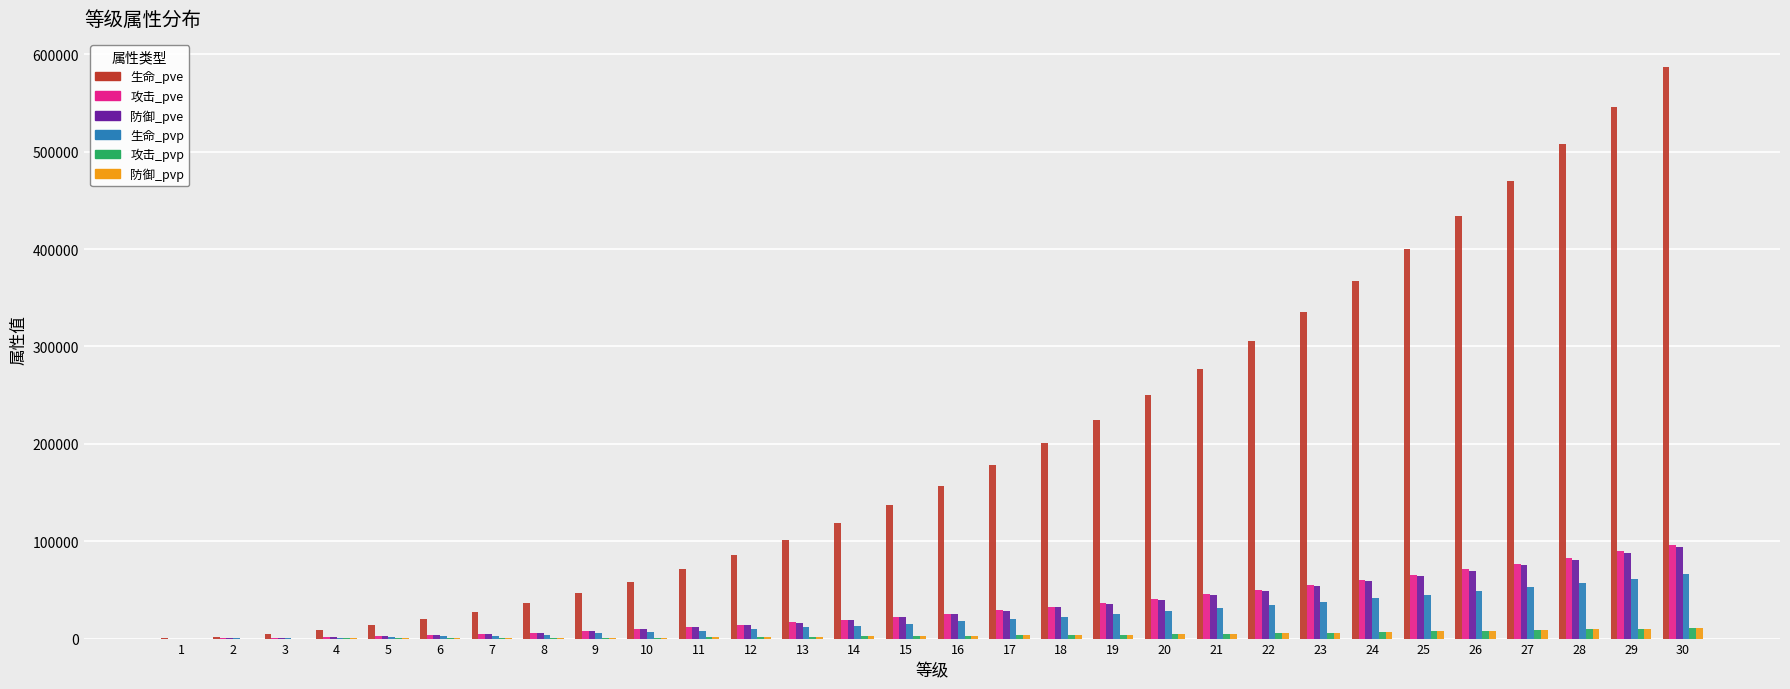

The value of 攻击_pve at 28 is 83130. True or false?

True